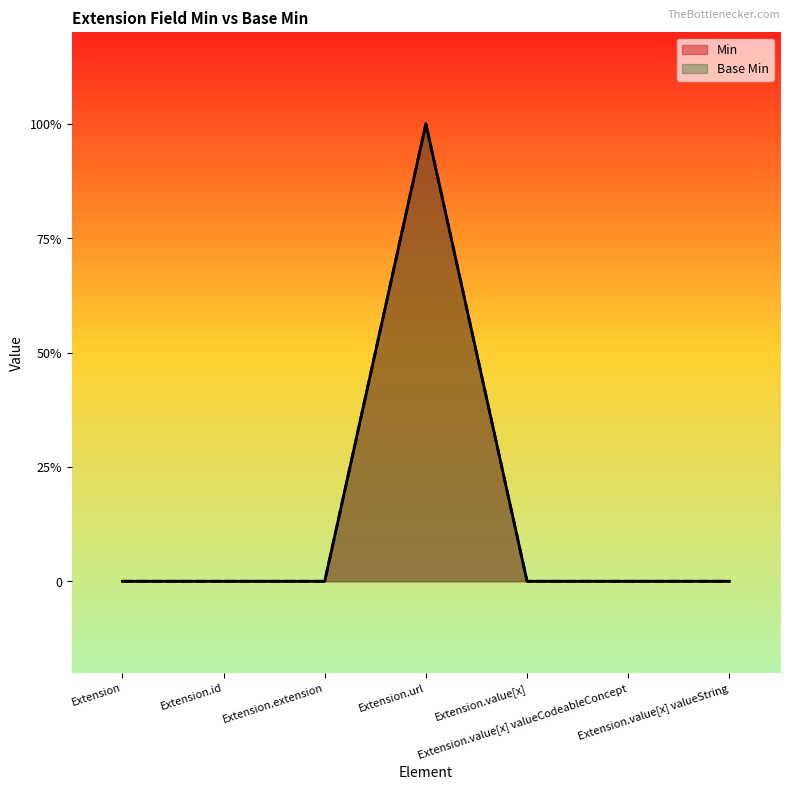

Which series has the largest range (max minus min)?

Min